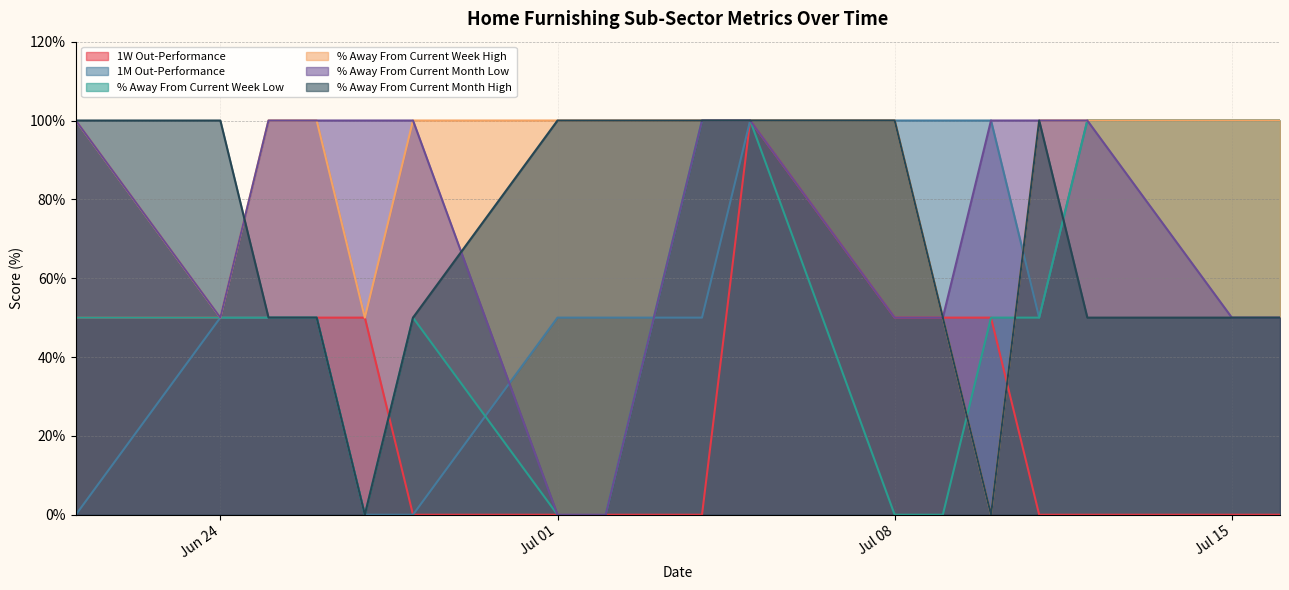

Does the chart have visible grid lines?

Yes